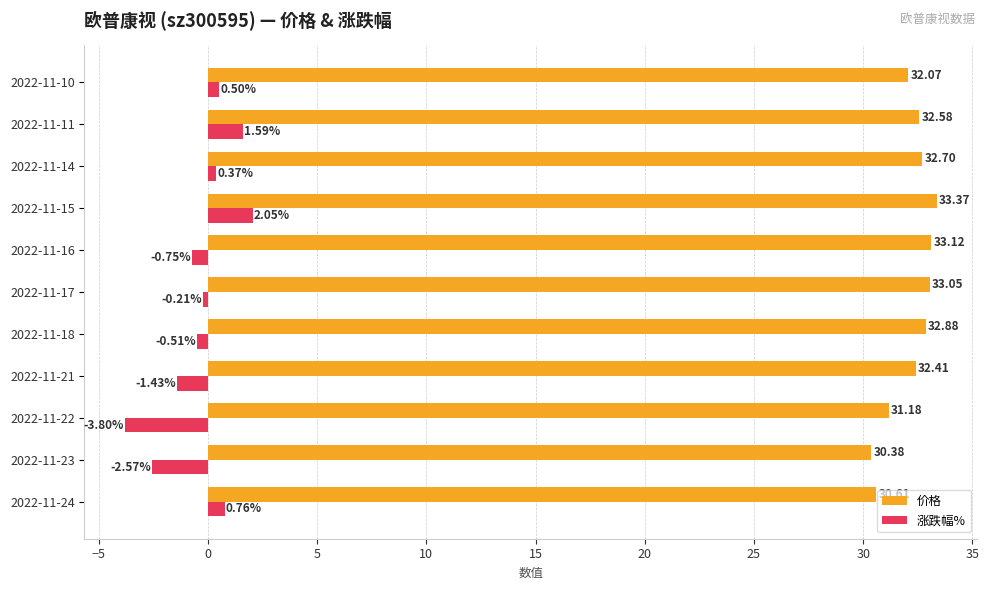

What is the difference between the 涨跌幅% values at 2022-11-15 and 2022-11-23?

4.6